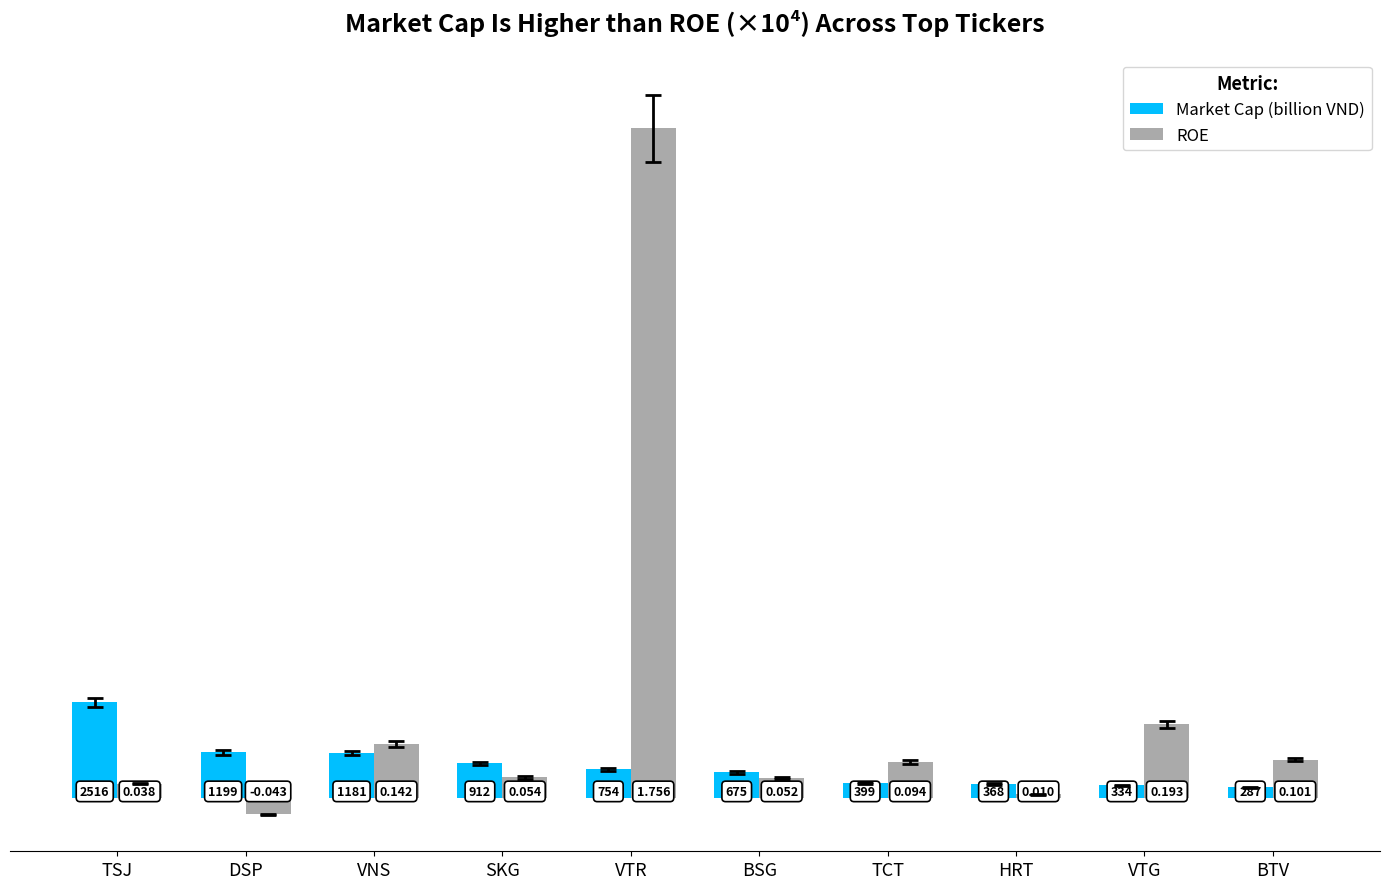

How many bars are there in total?

20